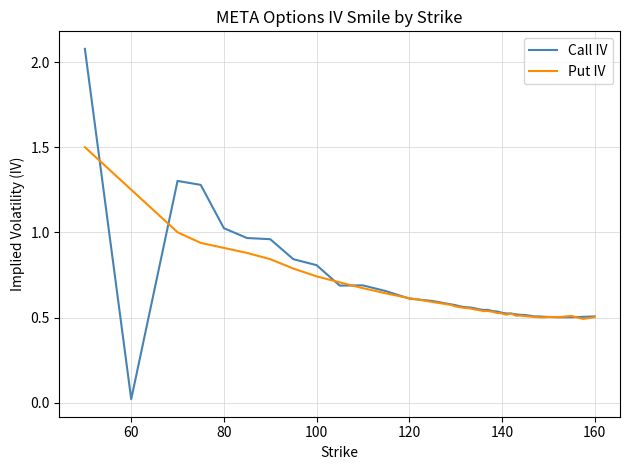

In Put IV, how many points are lower than both neighbors (excluding endpoints)?

6